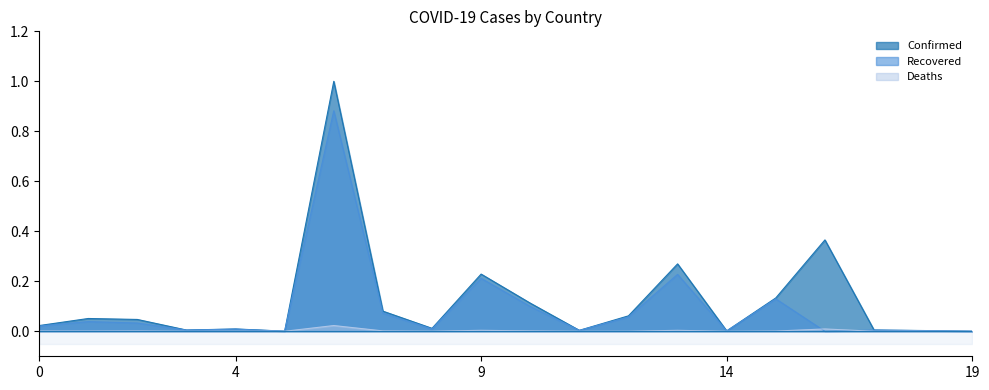

Rank the series by their maximum value, from lowest to highest.

Deaths, Recovered, Confirmed